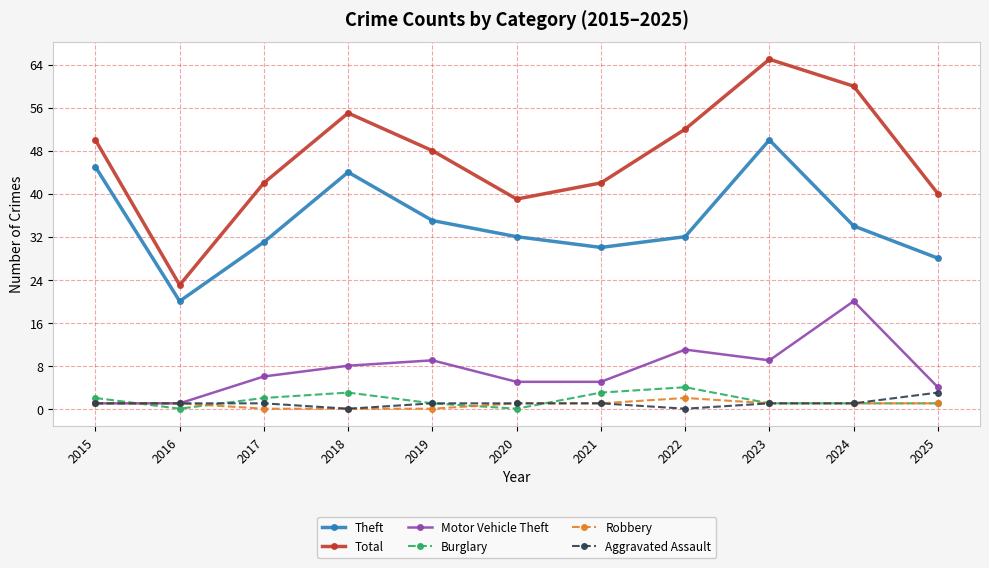

At which category does the chart reach its peak across all series?

2023